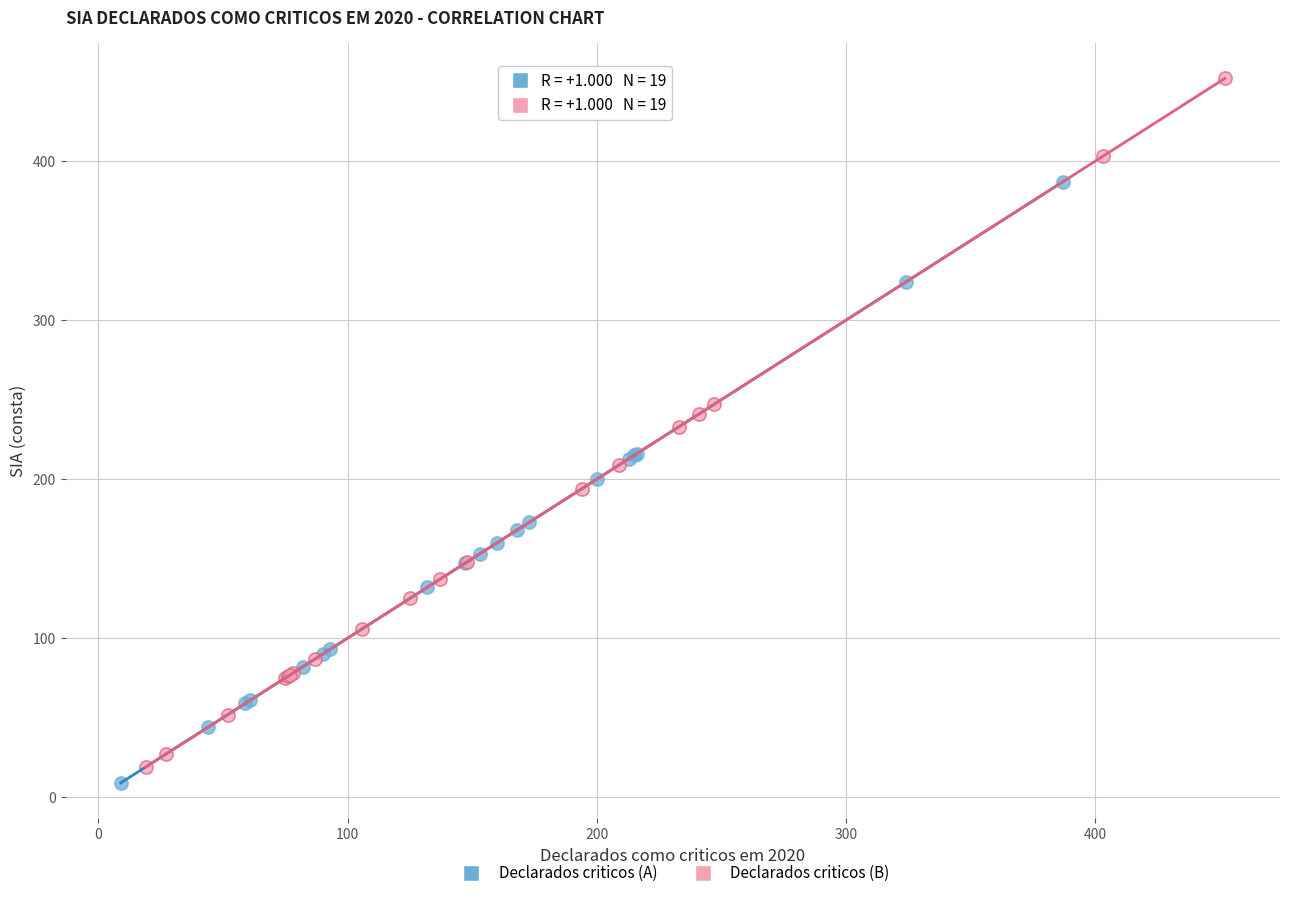

Which series contains the lowest Y value?

Declarados criticos (A)